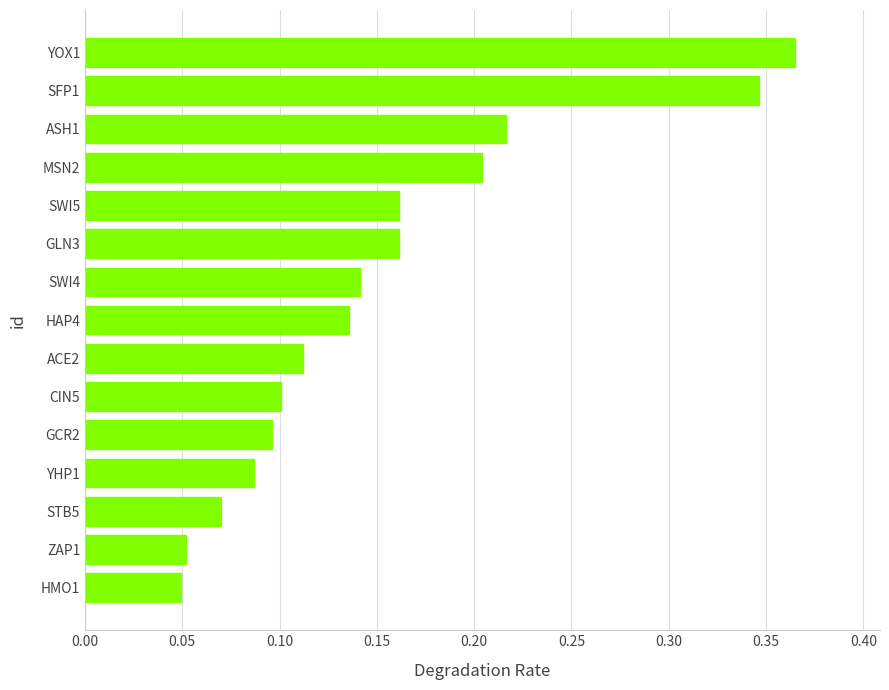

Which category has the highest value across all series?

YOX1